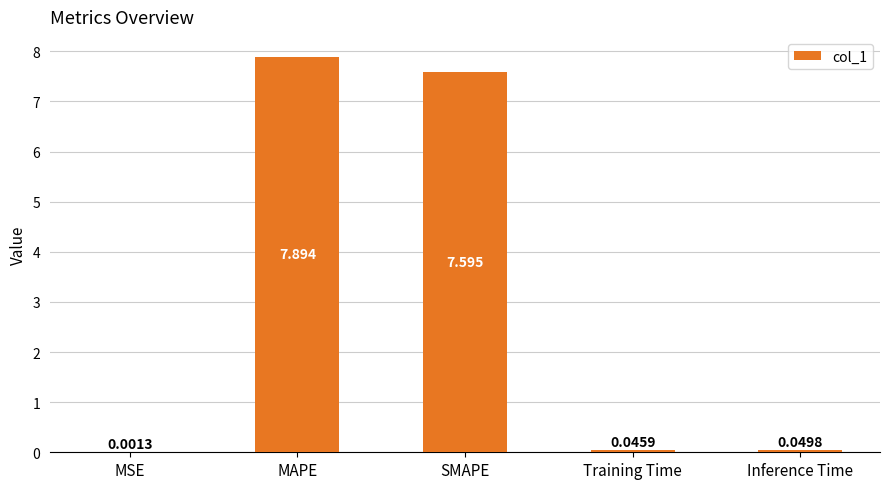

Which category has the highest value across all series?

MAPE